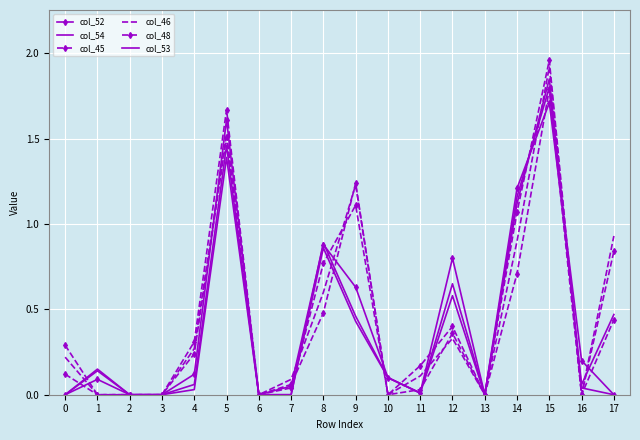

After their last crossing, which series has the higher values: col_53 or col_45?

col_53